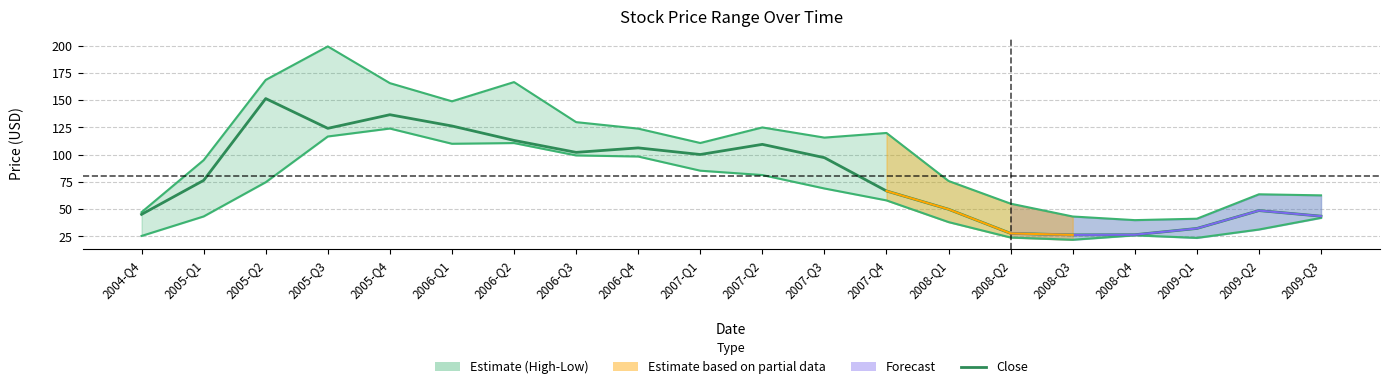

True or false: Low has more than 2 points higher than both neighbors.

True